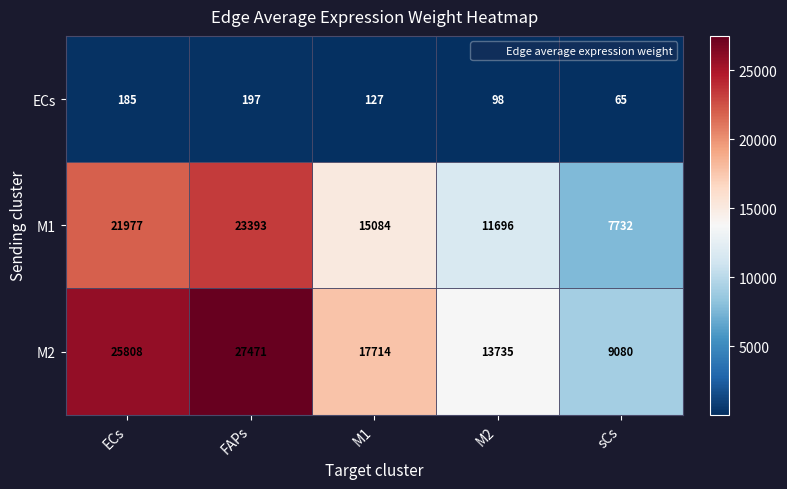

Is it true that M2 equals 9080 at sCs?

True